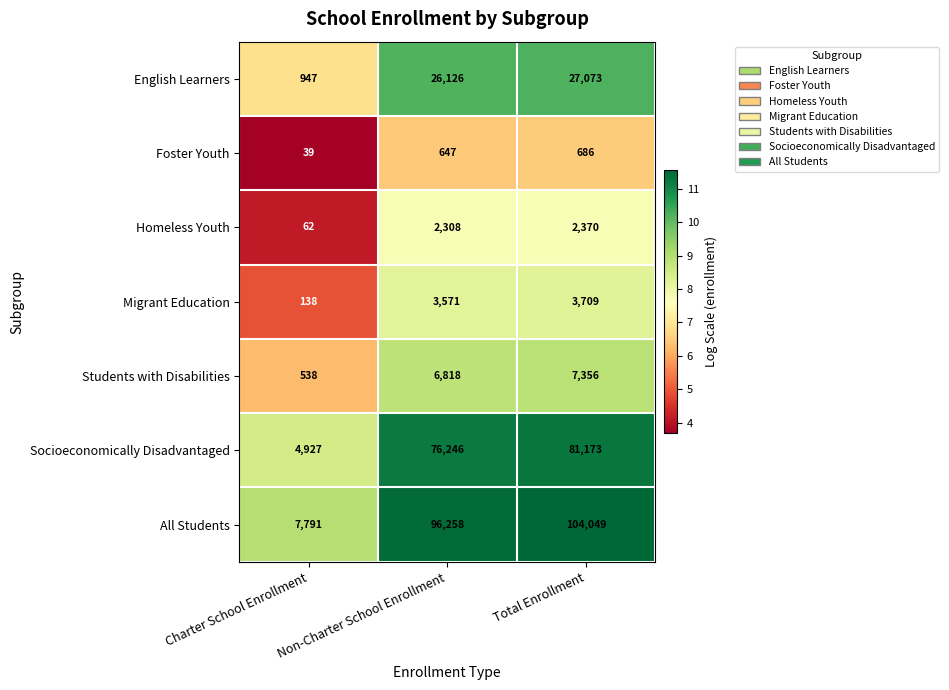

Rank the series by their maximum value, from highest to lowest.

All Students, Socioeconomically Disadvantaged, English Learners, Students with Disabilities, Migrant Education, Homeless Youth, Foster Youth